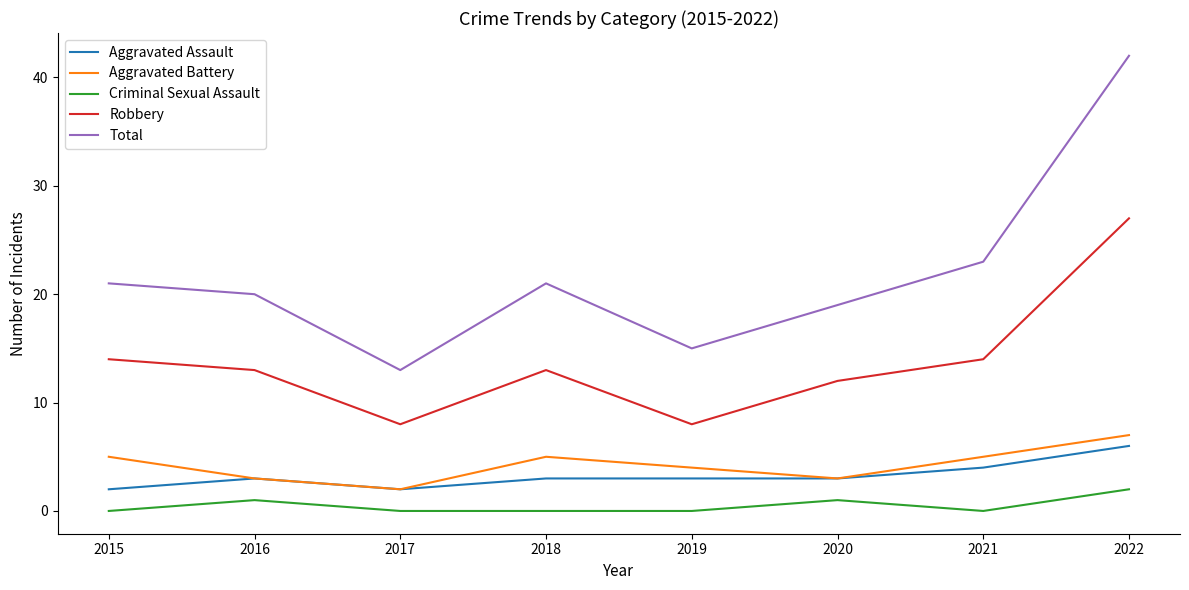

Is it true that Aggravated Battery equals 3 at 2020?

True